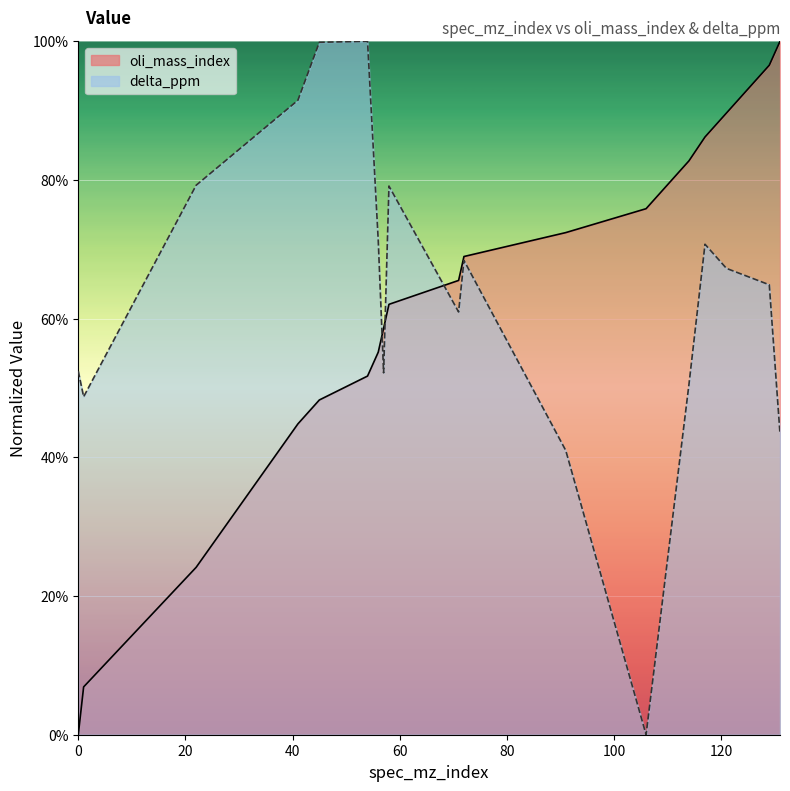

Rank the series at 72 from highest to lowest value.

oli_mass_index, delta_ppm